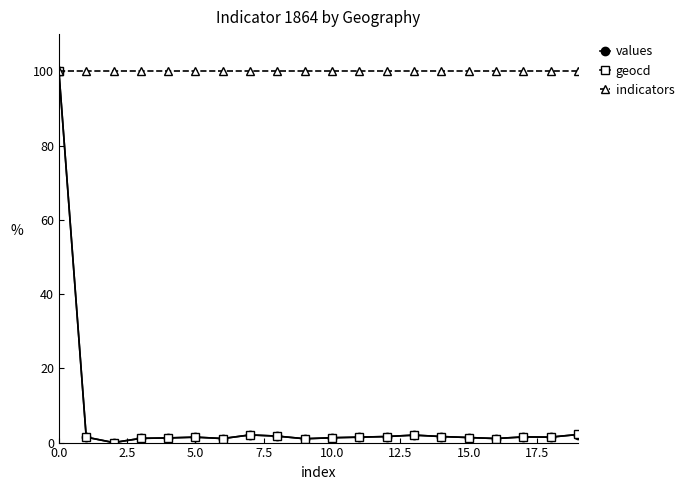

How many lines are shown in the chart?

3